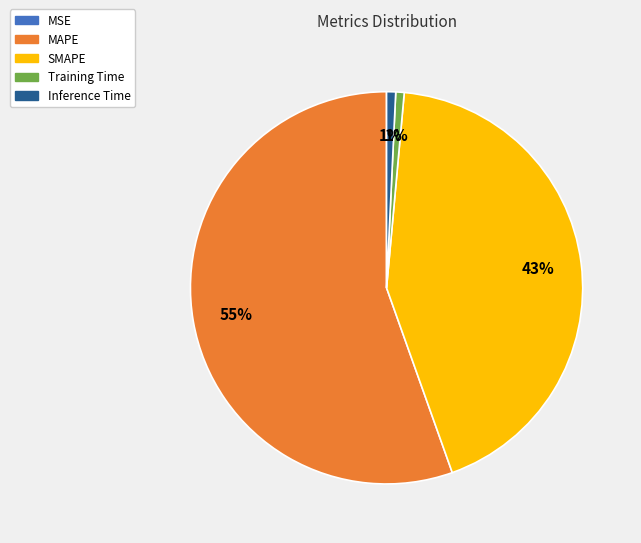

Between Training Time and MAPE, which is larger?

MAPE